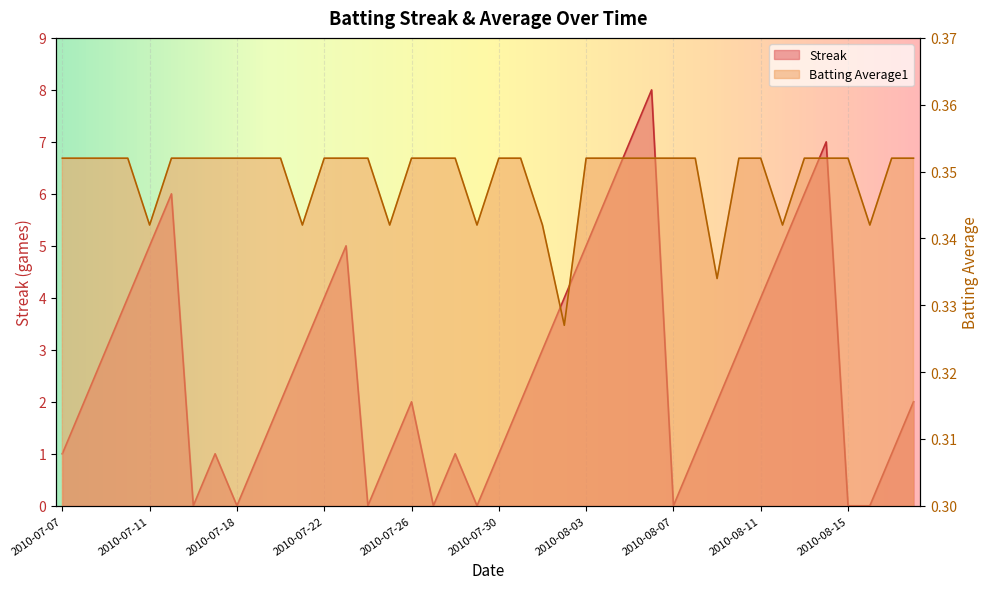

Which series has the widest spread of values?

Streak